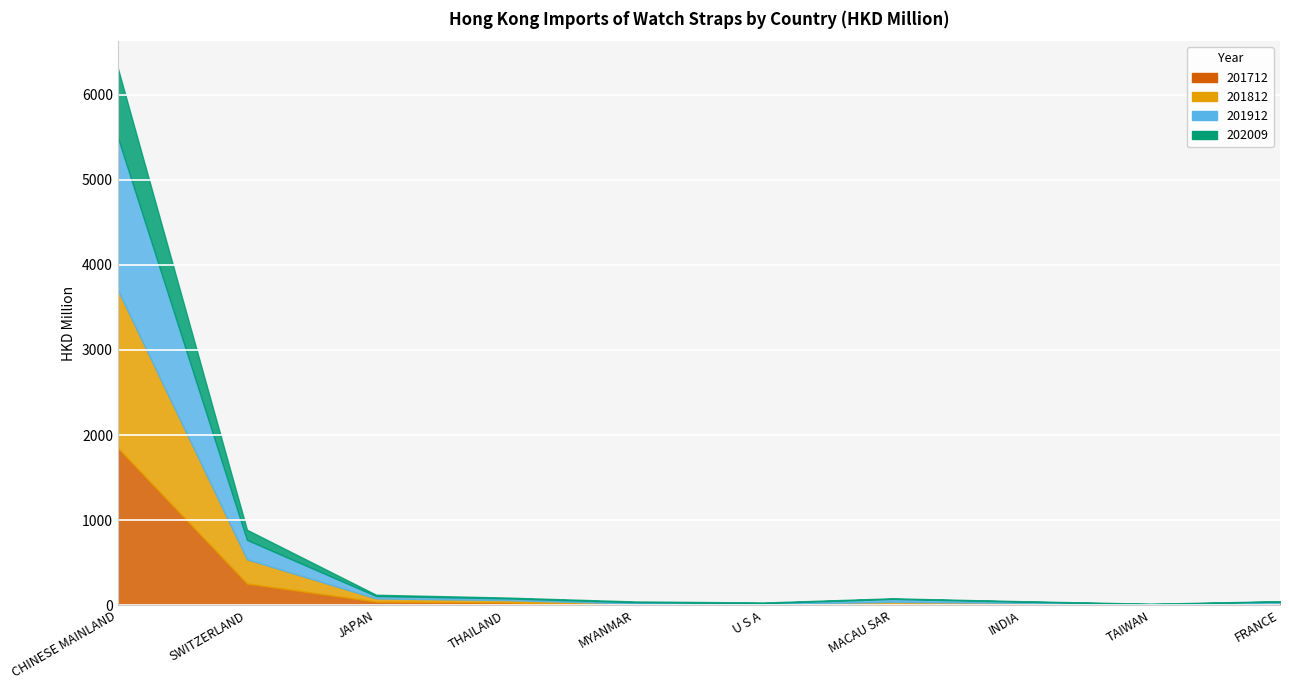

At how many categories does at least one series exceed 1782?

1